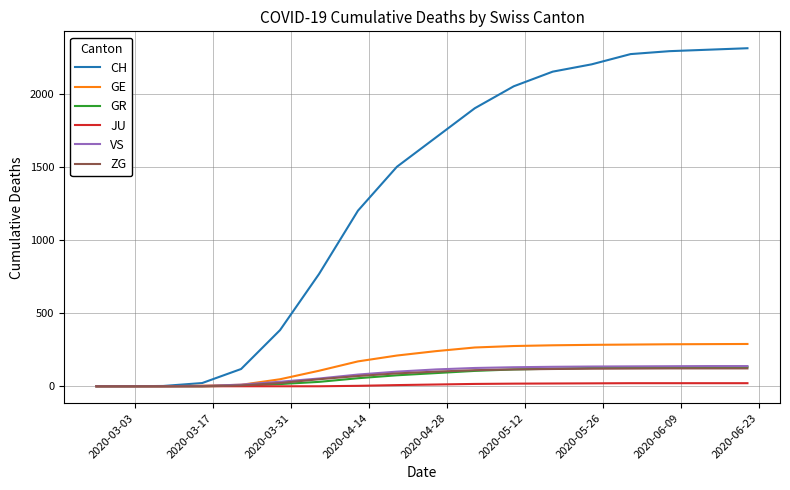

Which series has the largest total across all categories?

CH